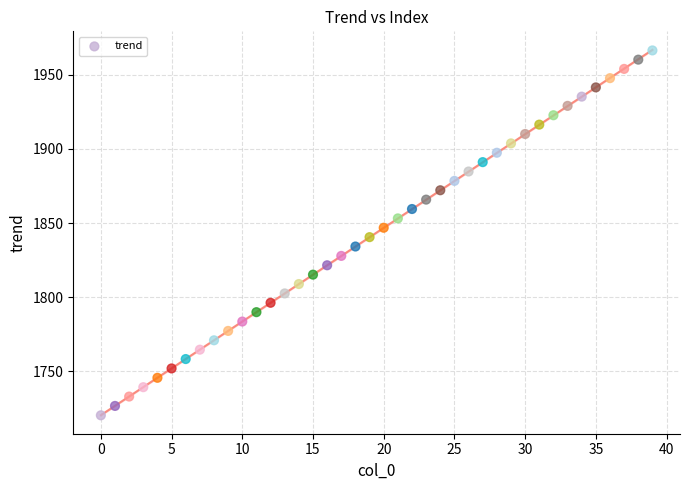

Count the number of points in this scatter plot.

40